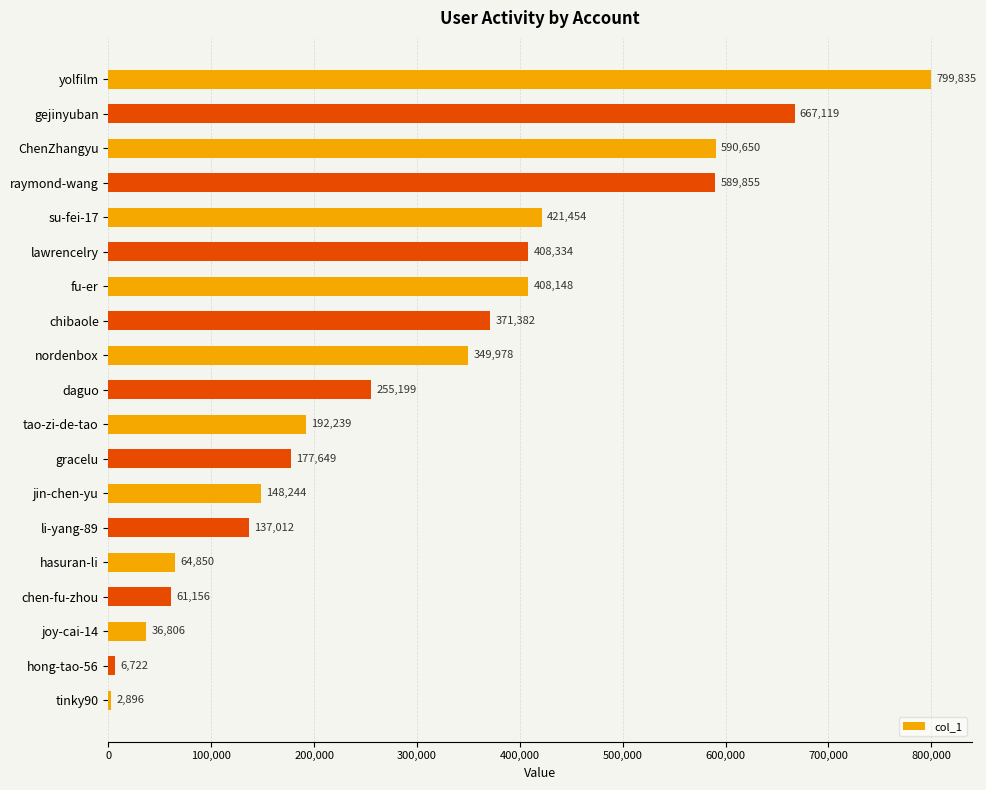

The value at chibaole is 217512. True or false?

False